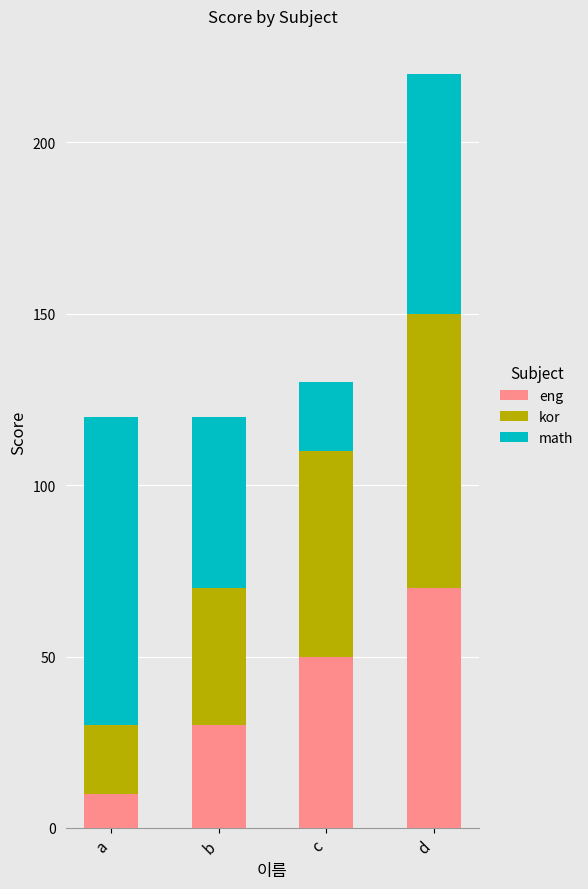

What is the difference between the second highest and minimum values in the eng series?

40